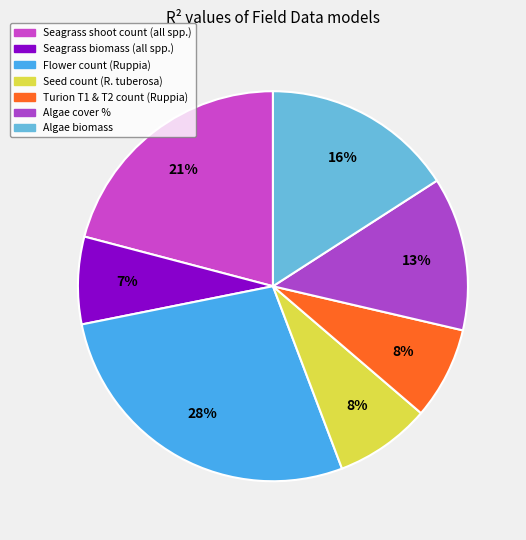

Which slice is the smallest?

Seagrass biomass (all spp.)